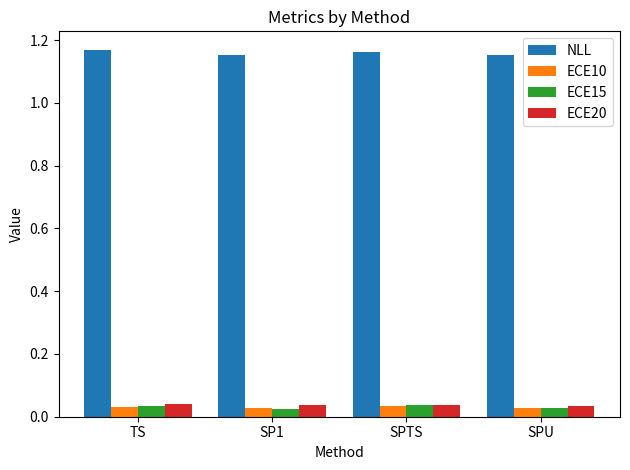

Are the bars horizontal?

No